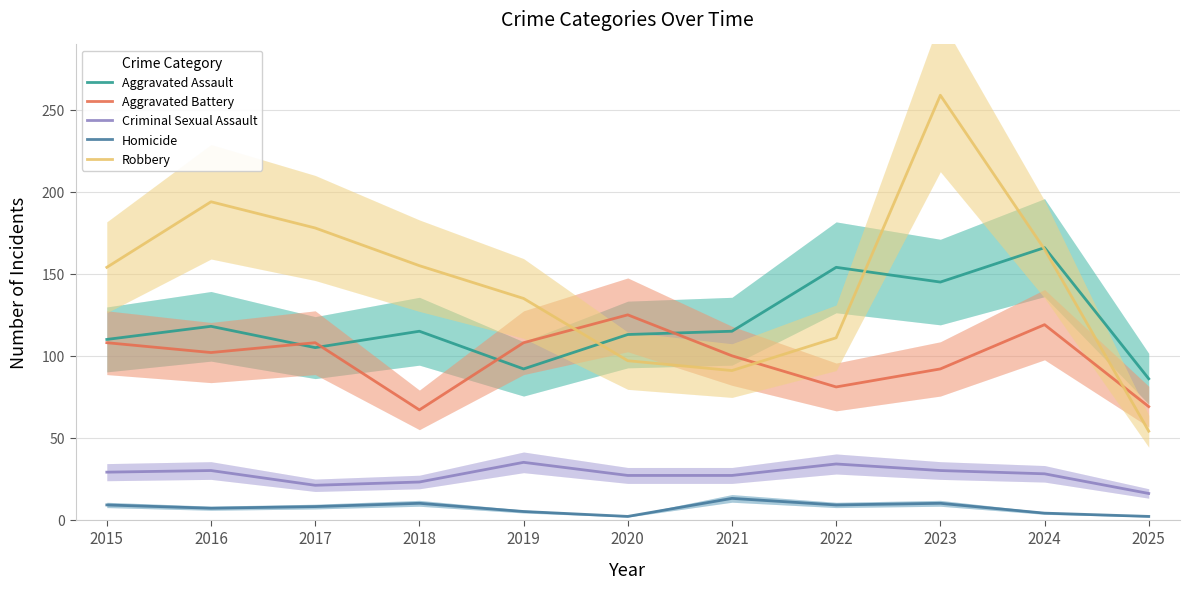

Reading right to left, transcribe all the data shown in this chart.

Aggravated Assault: 2025=86	2024=166	2023=145	2022=154	2021=115	2020=113	2019=92	2018=115	2017=105	2016=118	2015=110
Aggravated Battery: 2025=69	2024=119	2023=92	2022=81	2021=100	2020=125	2019=108	2018=67	2017=108	2016=102	2015=108
Criminal Sexual Assault: 2025=16	2024=28	2023=30	2022=34	2021=27	2020=27	2019=35	2018=23	2017=21	2016=30	2015=29
Homicide: 2025=2	2024=4	2023=10	2022=9	2021=13	2020=2	2019=5	2018=10	2017=8	2016=7	2015=9
Robbery: 2025=54	2024=165	2023=259	2022=111	2021=91	2020=97	2019=135	2018=155	2017=178	2016=194	2015=154